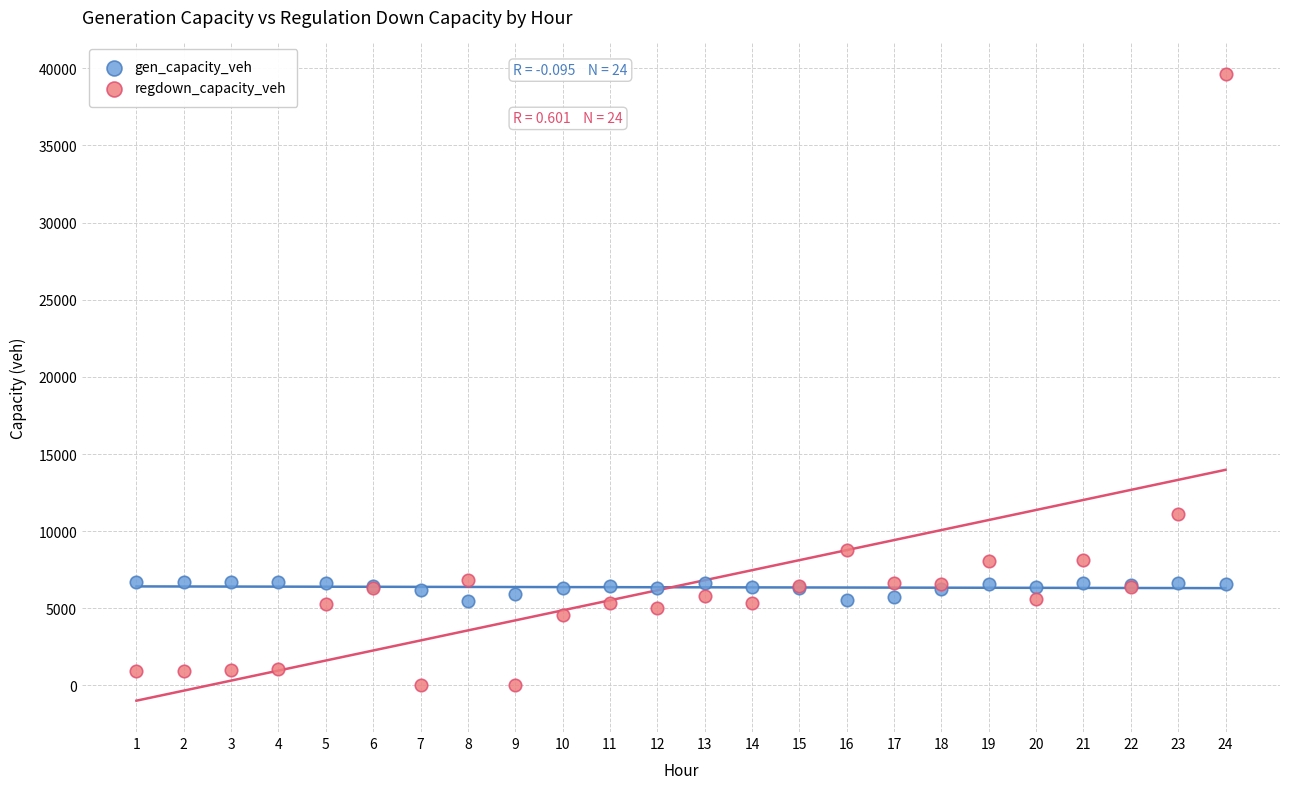

Across all series, what Y value is closest to 19819?

11084.1